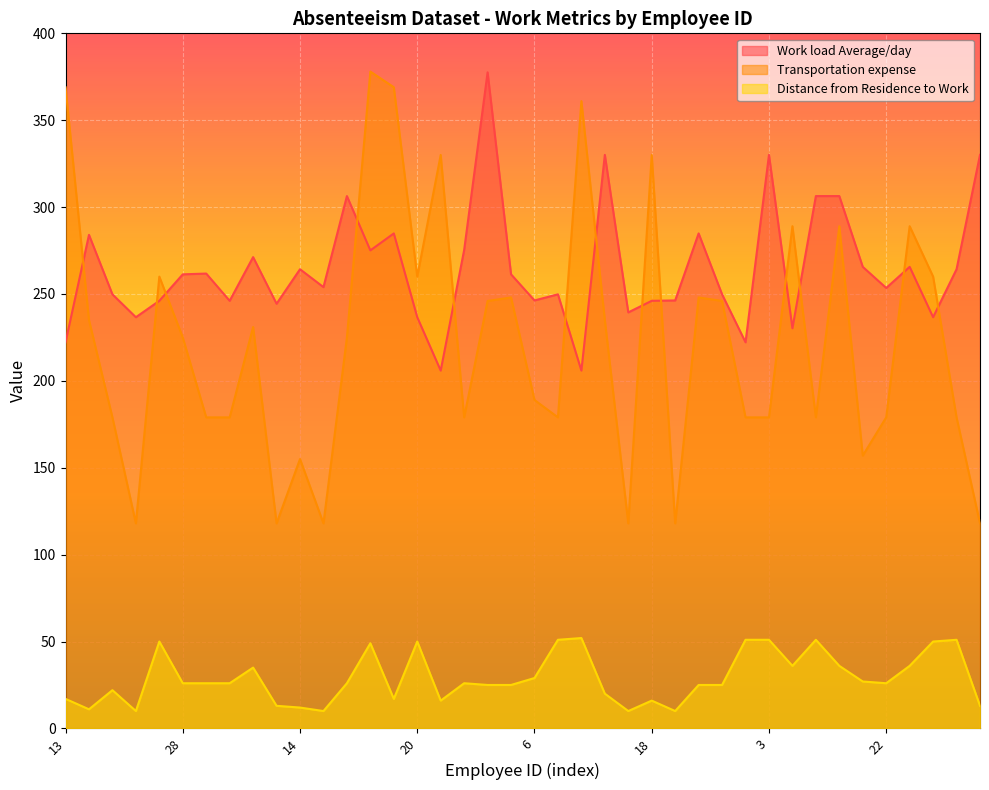

How many interior local peaks does the Distance from Residence to Work series have?

10